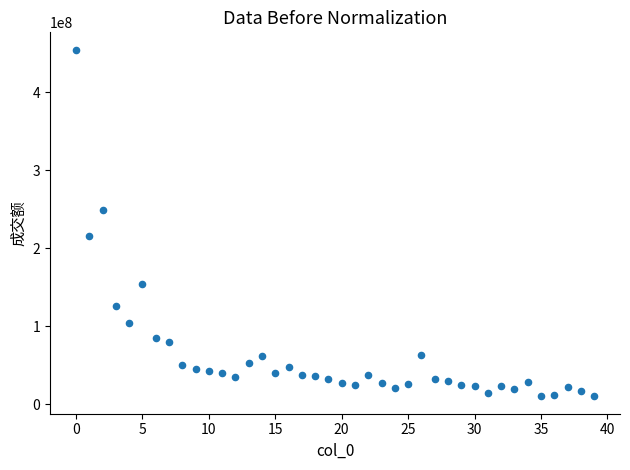

What is the range of Y values (max minus min)?

444349474